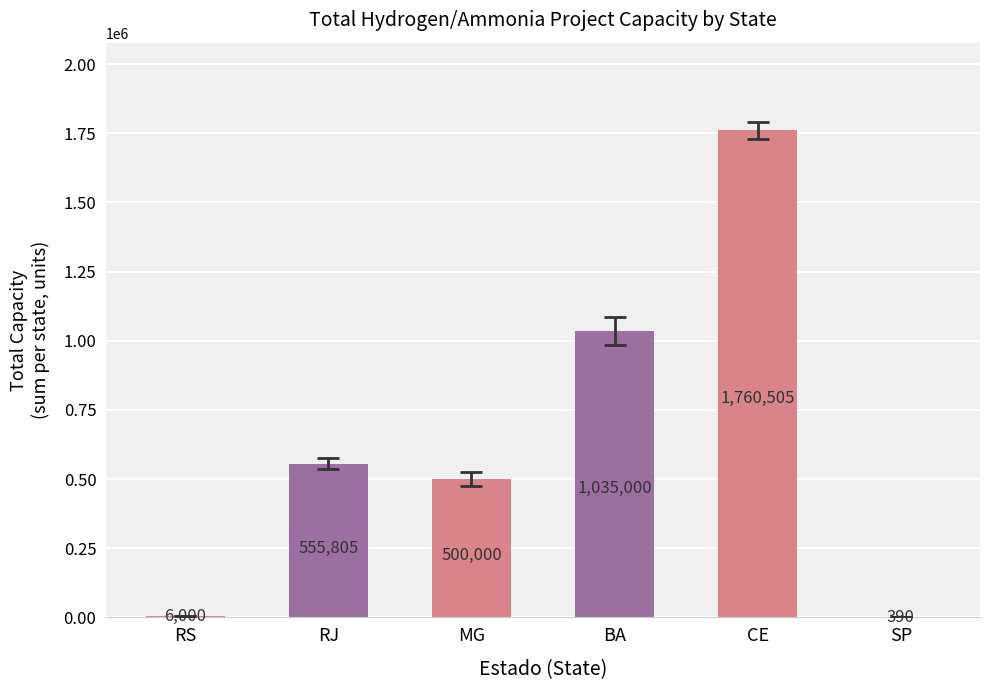

Is it true that the value at RJ is 805648?

False